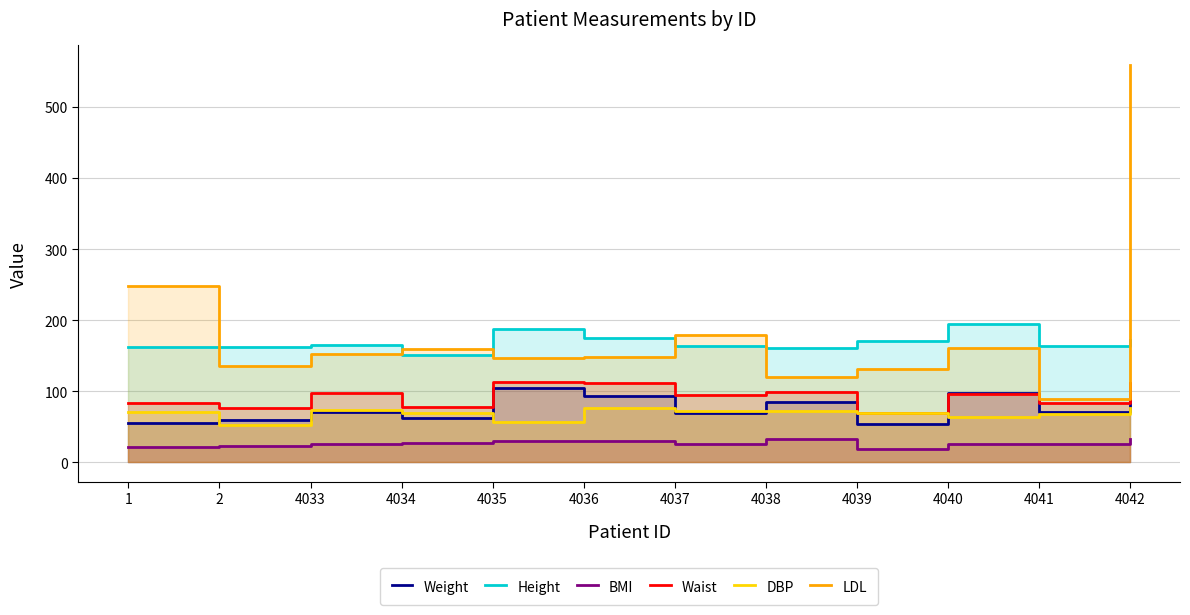

What is the difference between the maximum and second lowest values in the Waist series?

35.9